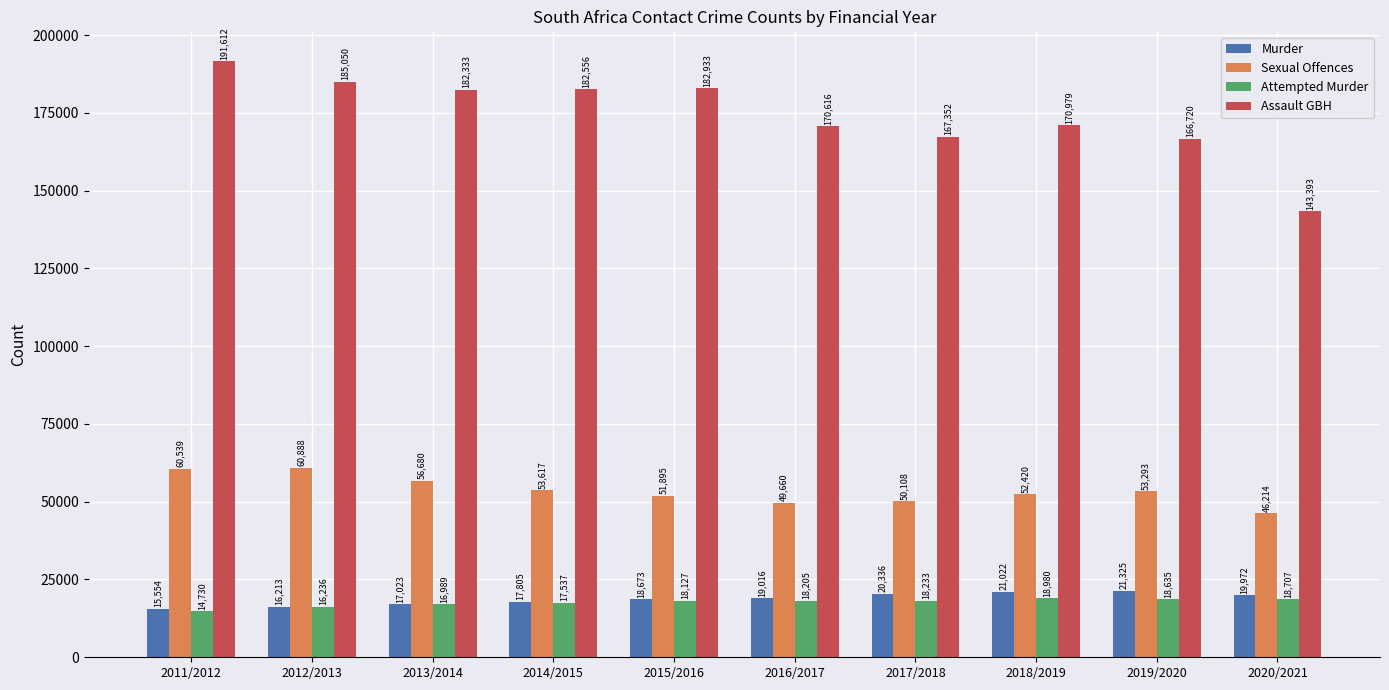

What position from the right is 2011/2012?

10